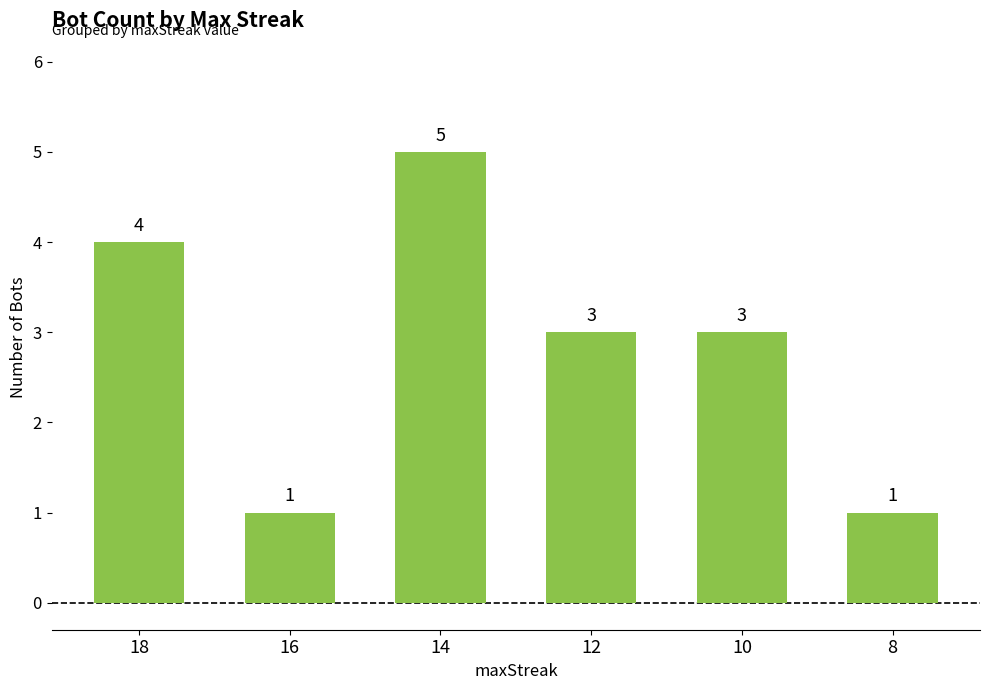

Between 12 and 14, which is larger?

14